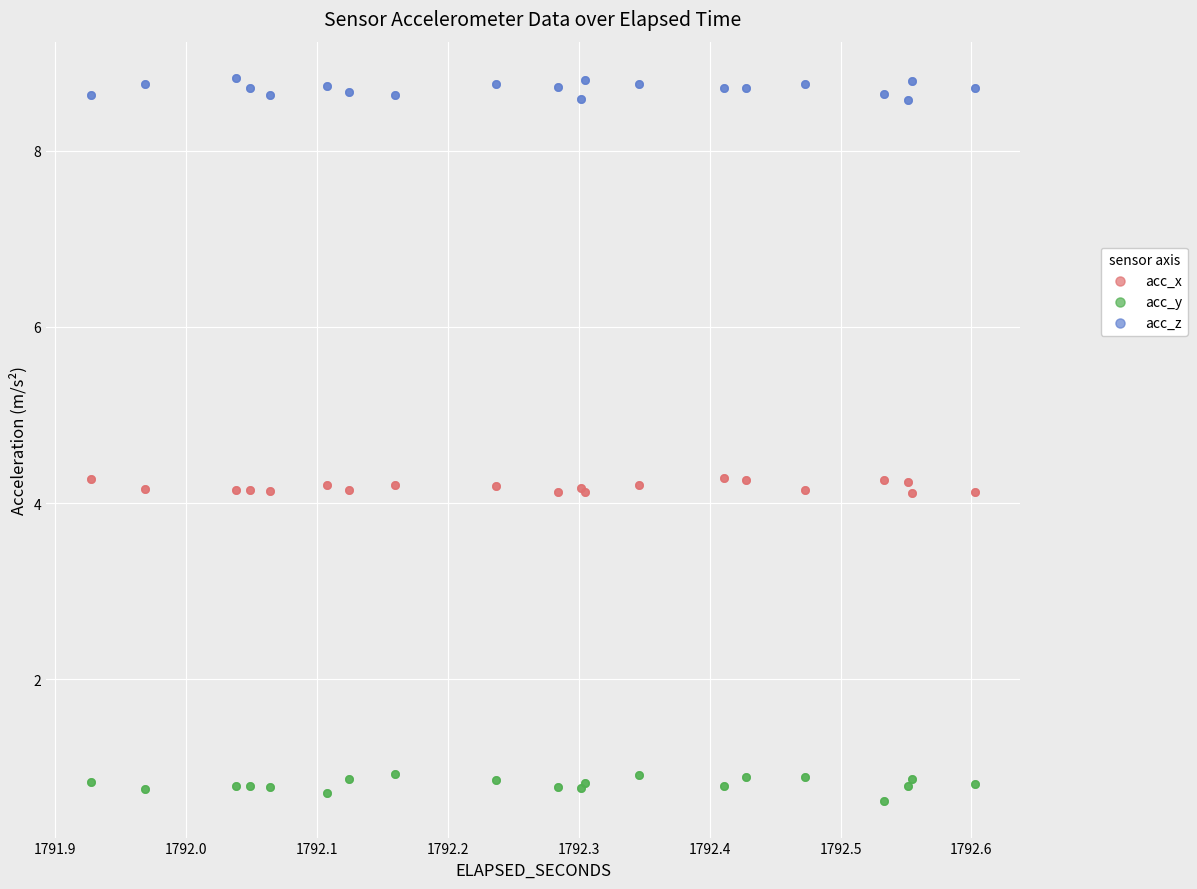

Which series contains the lowest Y value?

acc_y